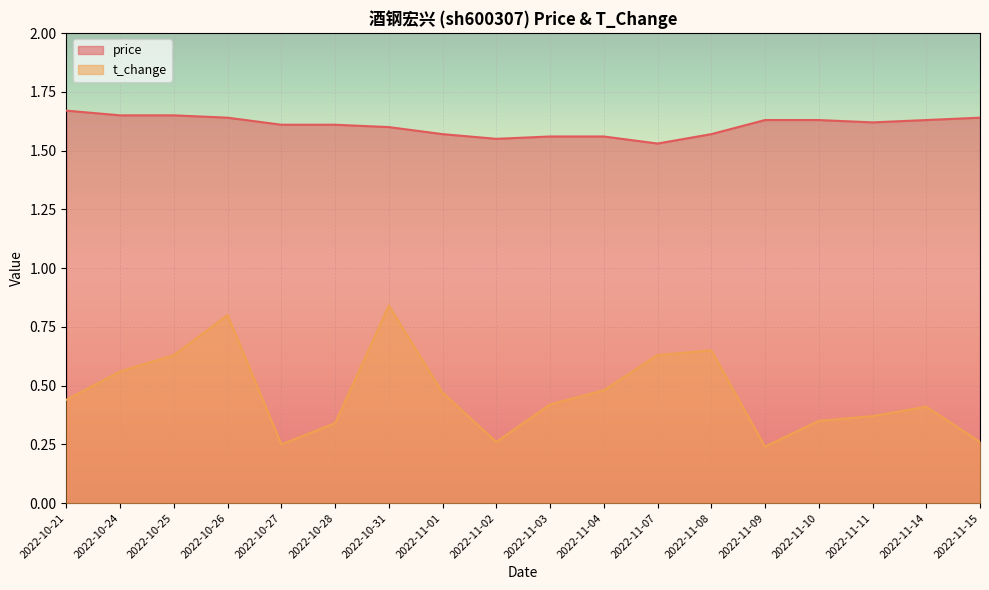

What is the average value of the t_change series?

0.5